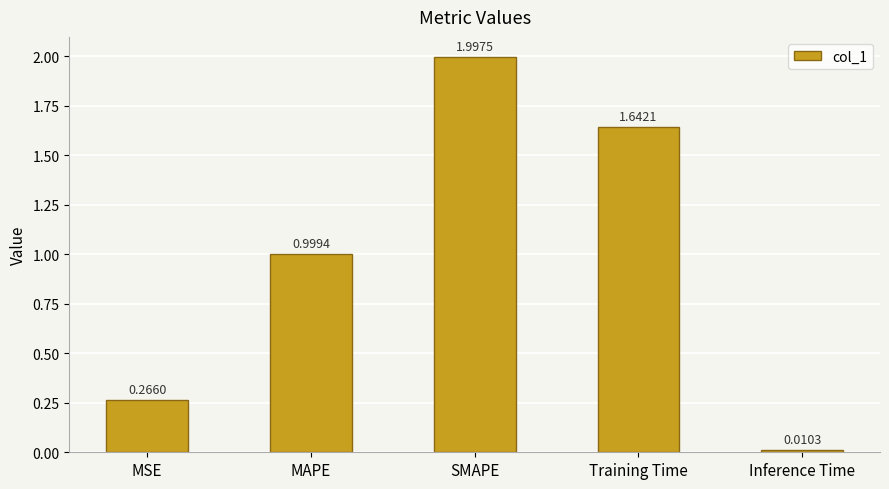

What is the label of the 2nd bar from the left?

MAPE